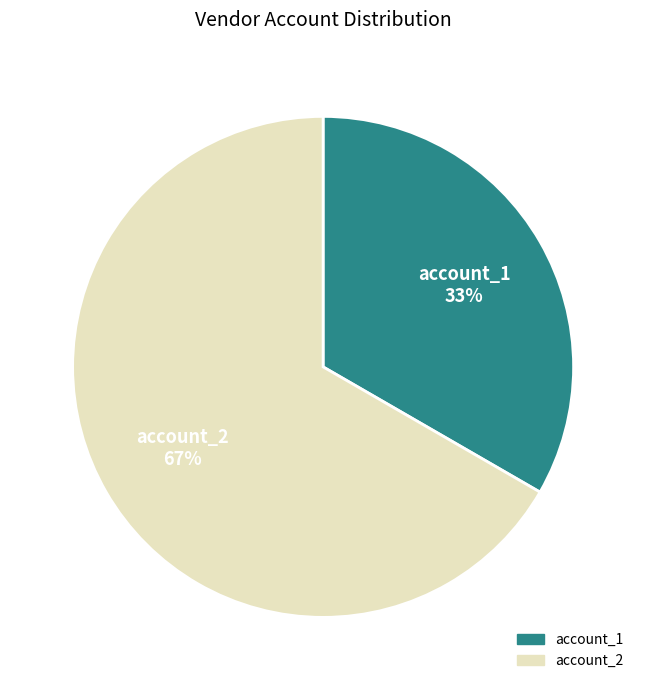

Rank the categories by value from lowest to highest.

account_1, account_2